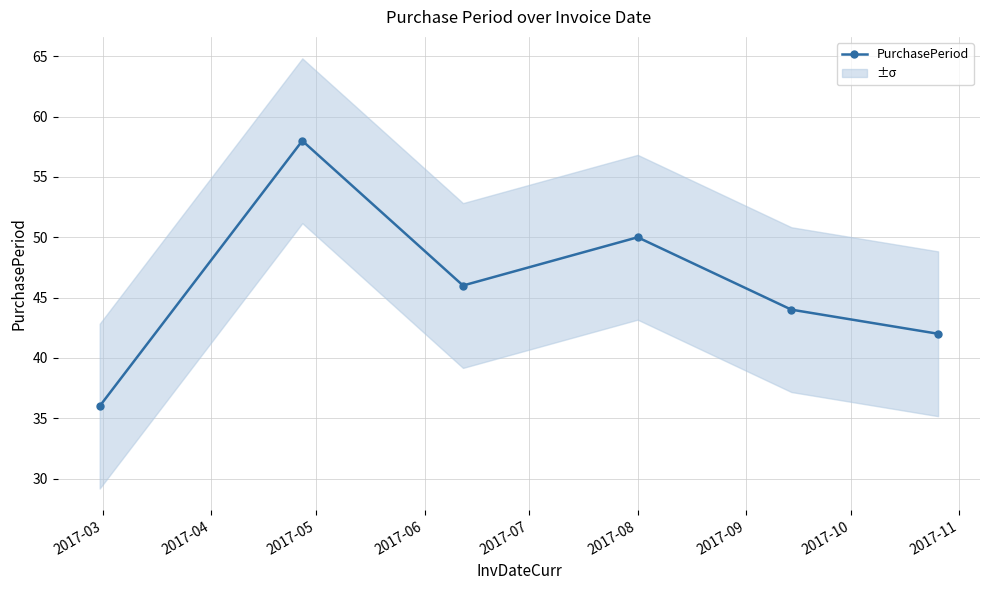

How many points are lower than both their immediate neighbors (excluding endpoints)?

1